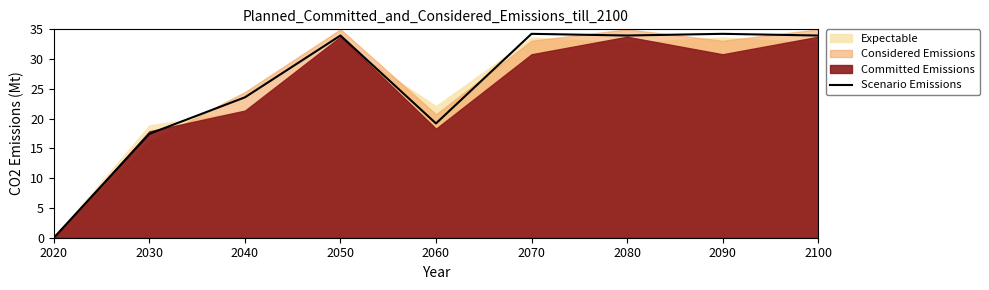

How many interior local valleys (lower than both neighbors) does the data have?

2